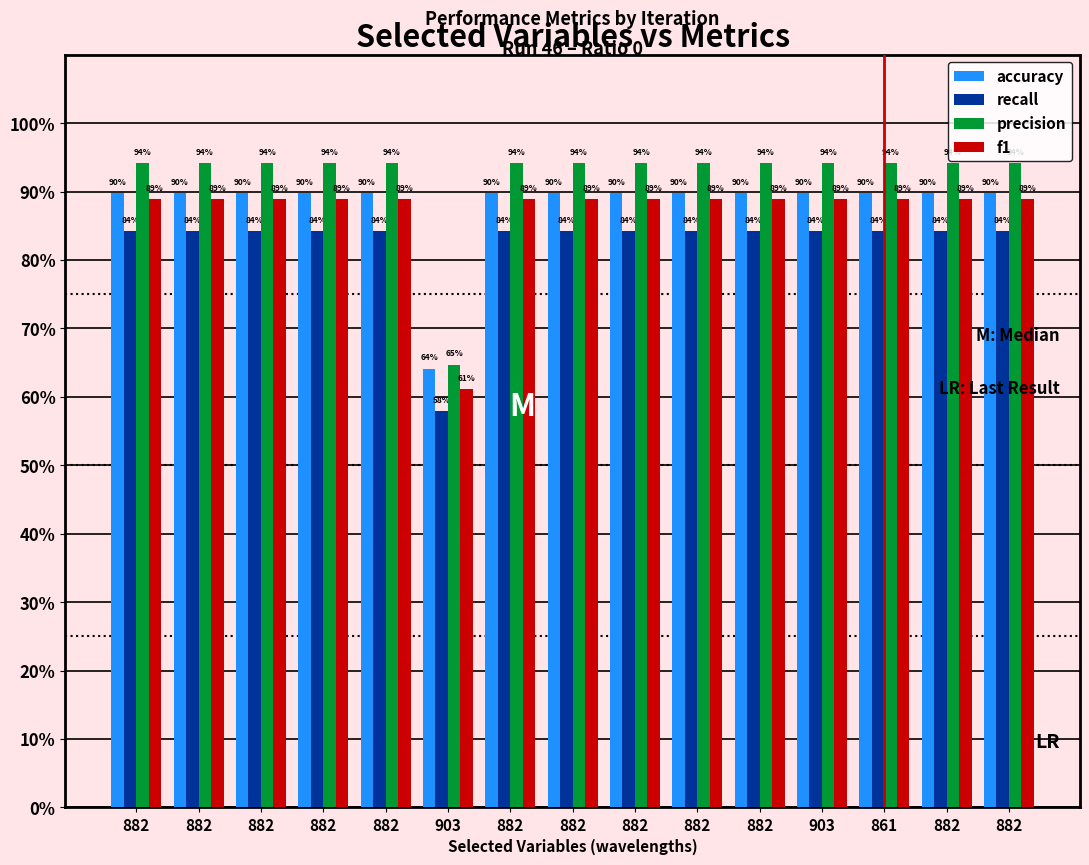

What are all the series names shown in the legend?

accuracy, recall, precision, f1